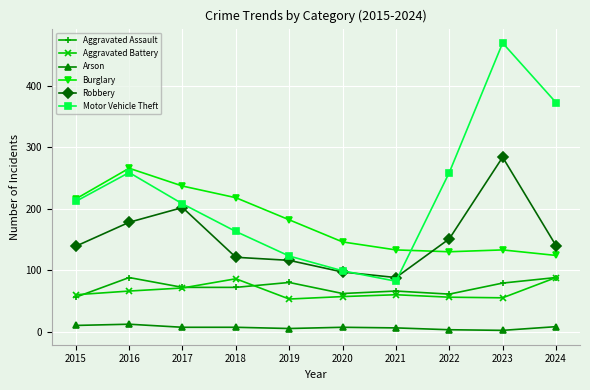

At which category is the sum across all series the highest?

2023